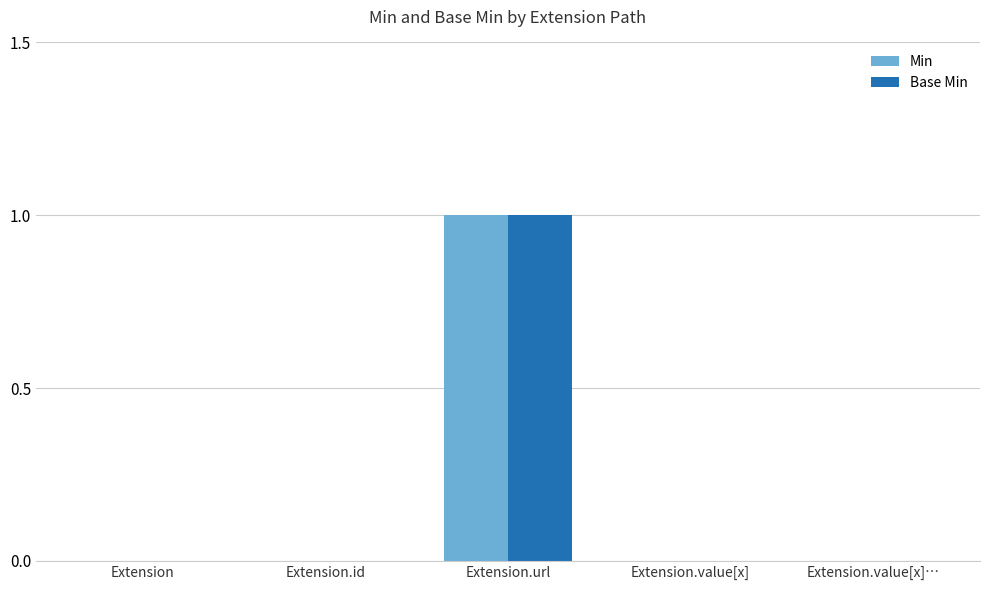

Reading left to right, extract all data points from this chart.

Min: 0	0	1	0	0
Base Min: 0	0	1	0	0